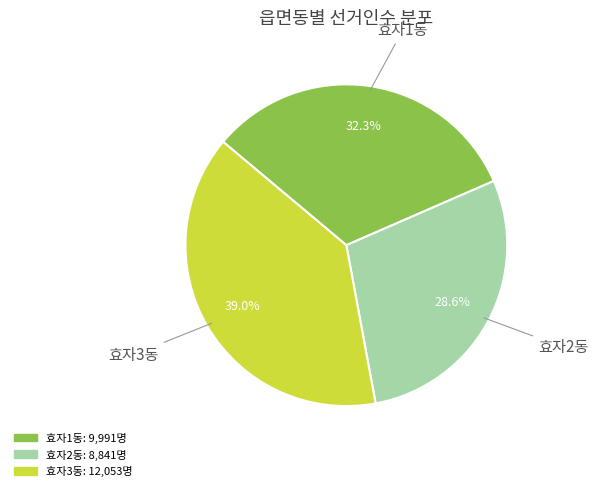

Which category has the smallest portion of the pie?

효자2동